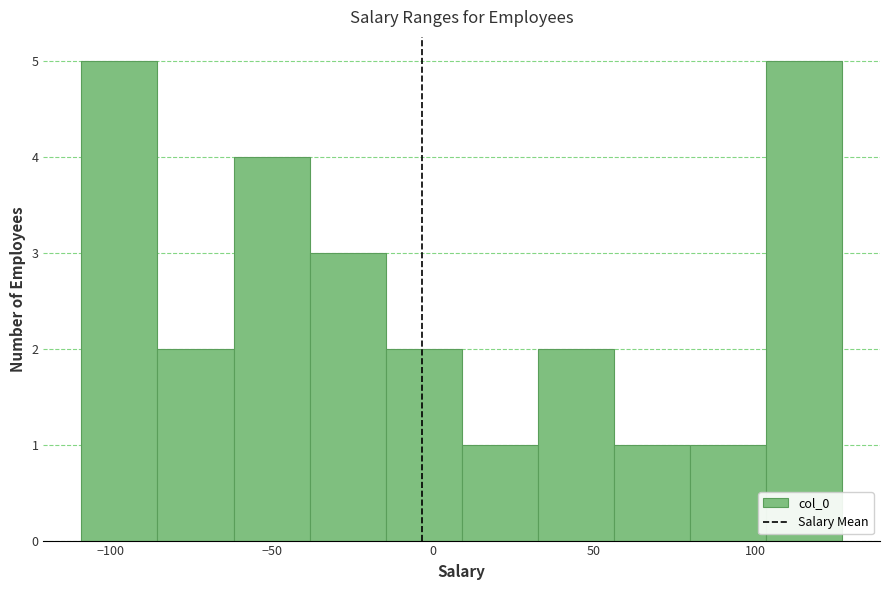

Reading left to right, transcribe this chart: for each bar, give the range it covers on the x-axis and its height. Neither the bar edges nor the heights are printed on the chart, so give them approximately, as read against the axes.

-110 to -85: 5
-85 to -60: 2
-60 to -40: 4
-40 to -15: 3
-15 to 10: 2
10 to 35: 1
35 to 55: 2
55 to 80: 1
80 to 105: 1
105 to 125: 5